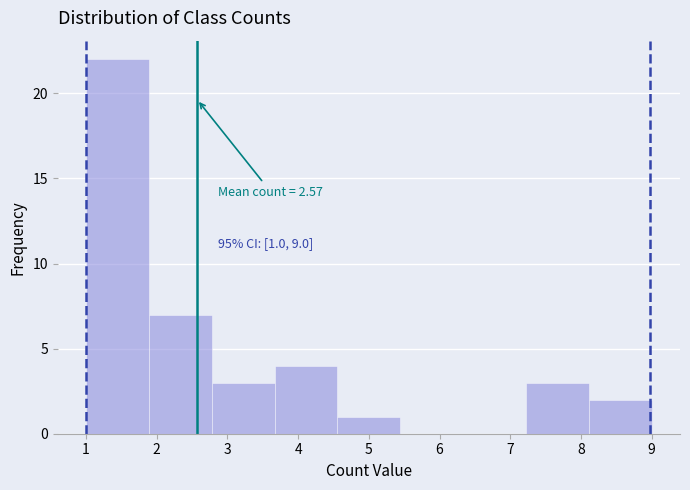

Which range on the x-axis has the tallest bar?

1.0 to 1.9